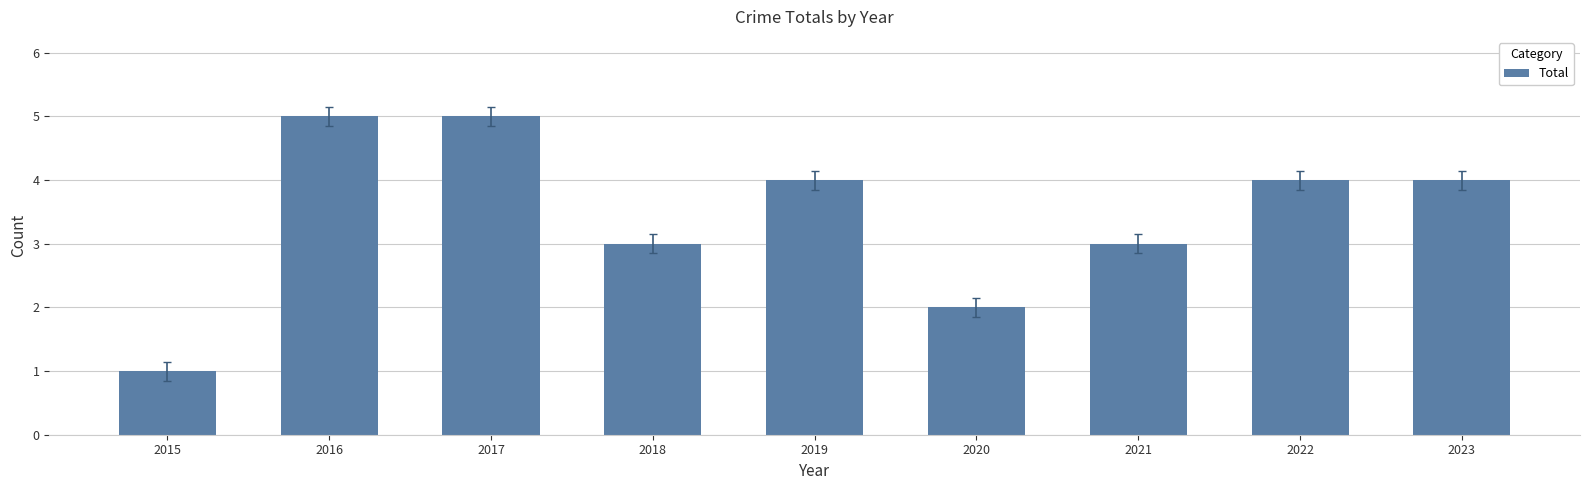

Reading left to right, extract all data points from this chart.

1	5	5	3	4	2	3	4	4